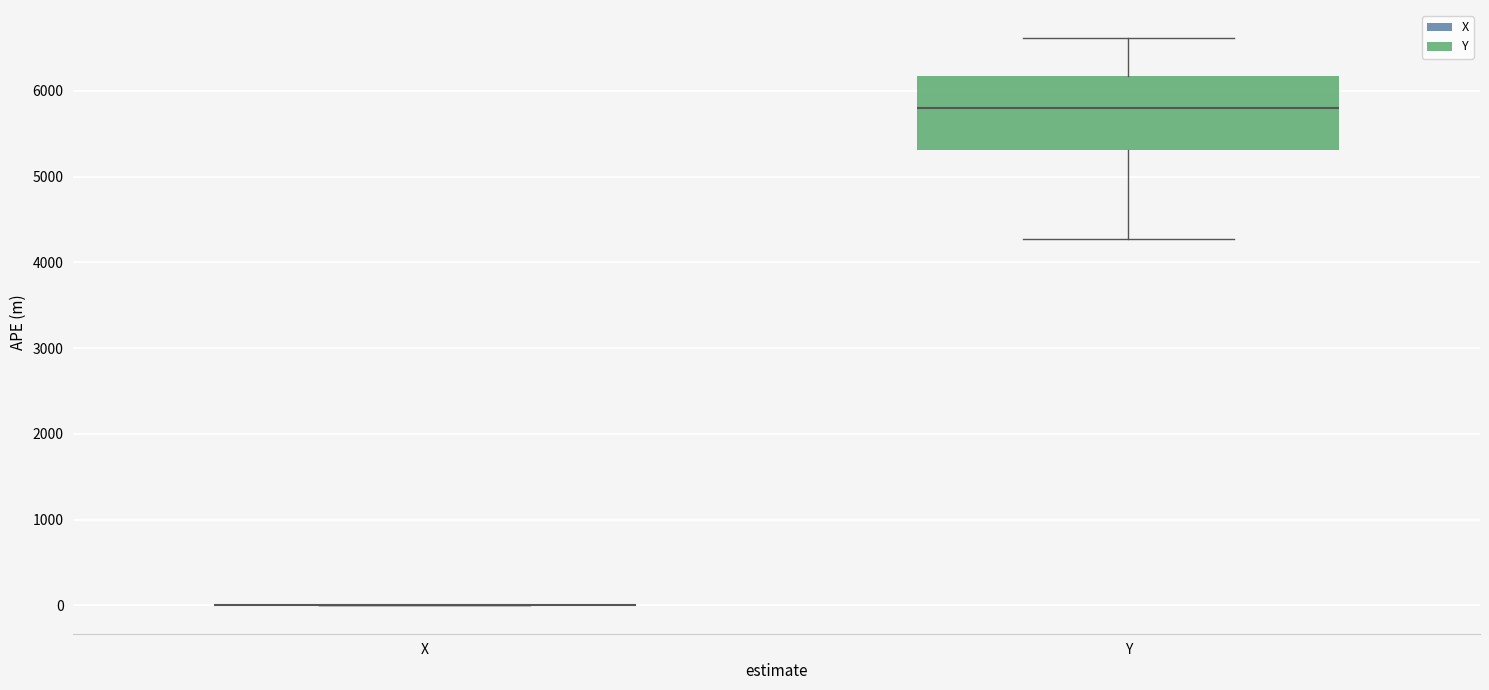

Reading left to right, read every box against the y-axis: the position of its median line, the range the box covers, and the ends of its whiskers. The values are not printed on the chart, so give them approximately, as read against the axis.

X: box collapsed to a line at 0, whiskers 0 to 0
Y: median 5800, box 5300 to 6200, whiskers 4300 to 6600